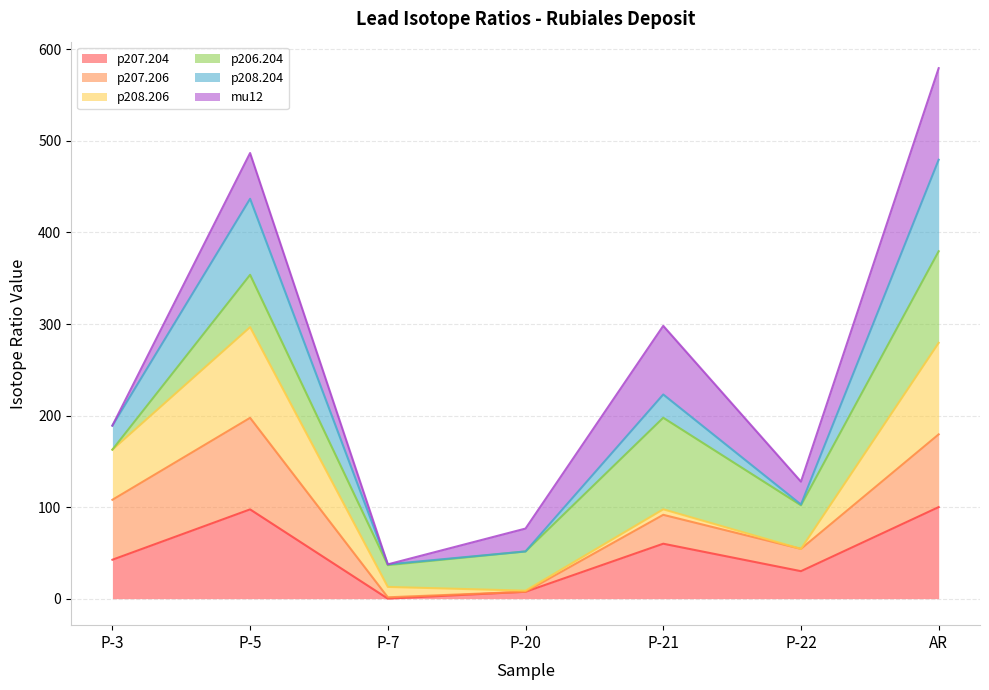

At which category is the sum across all series the highest?

AR